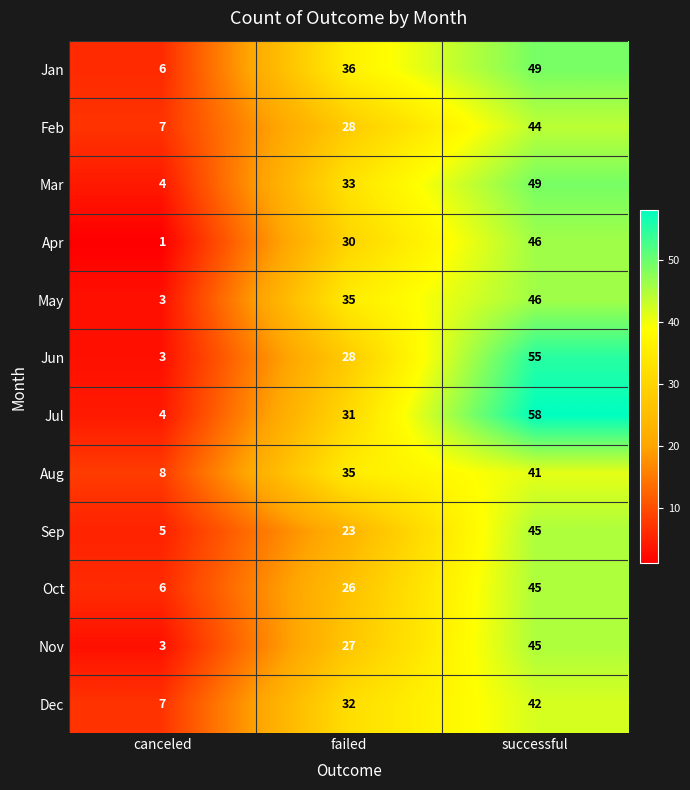

The value of Jan at canceled is 6. True or false?

True